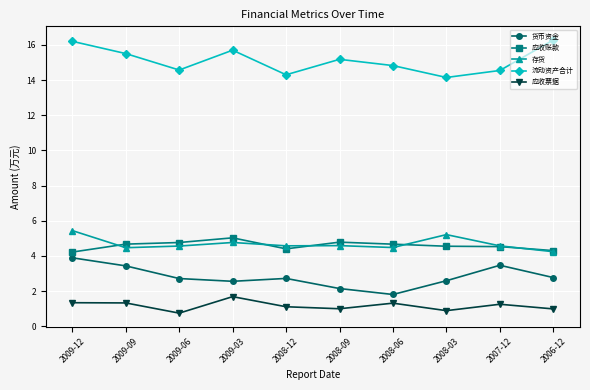

True or false: 货币资金 and 应收账款 intersect in this chart.

False